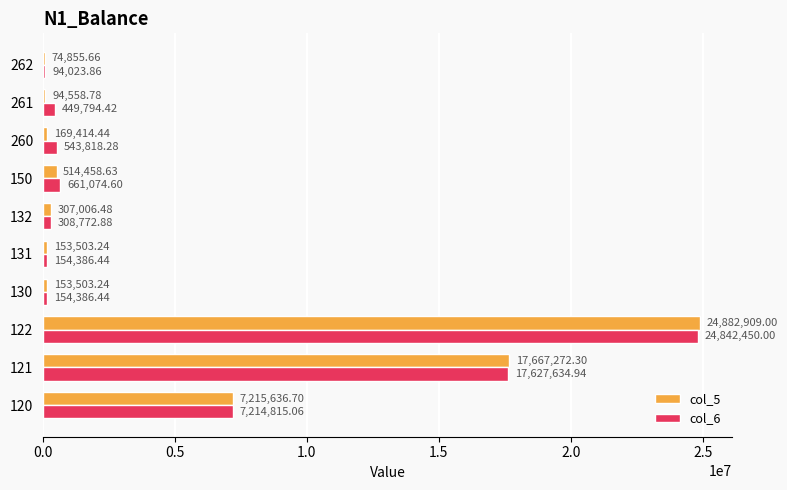

Which series has the largest total across all categories?

col_6